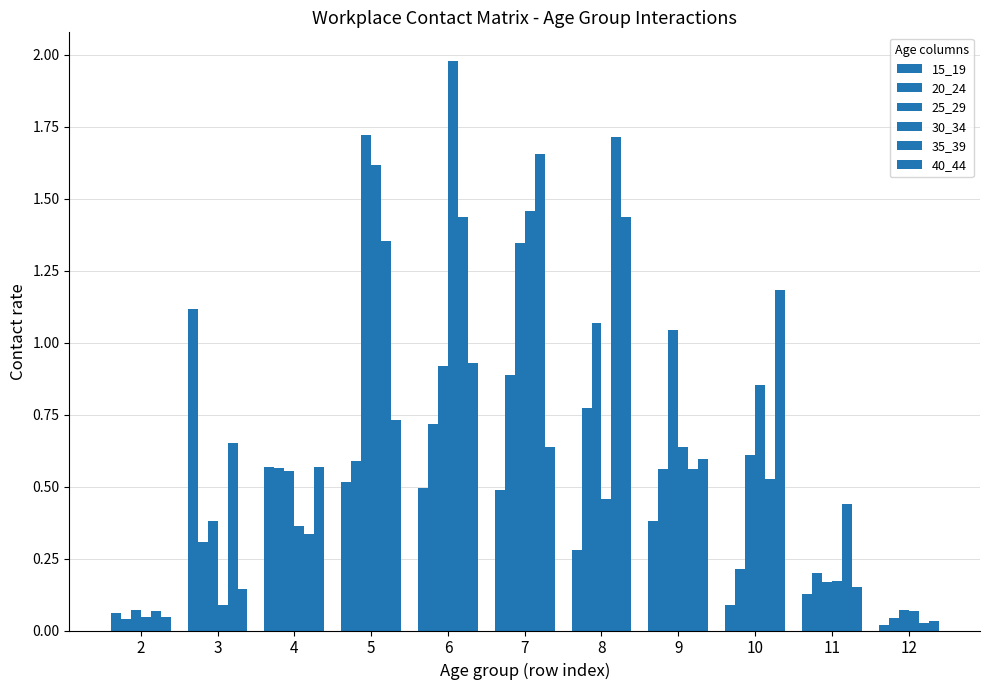

At which category is the sum across all series the highest?

5